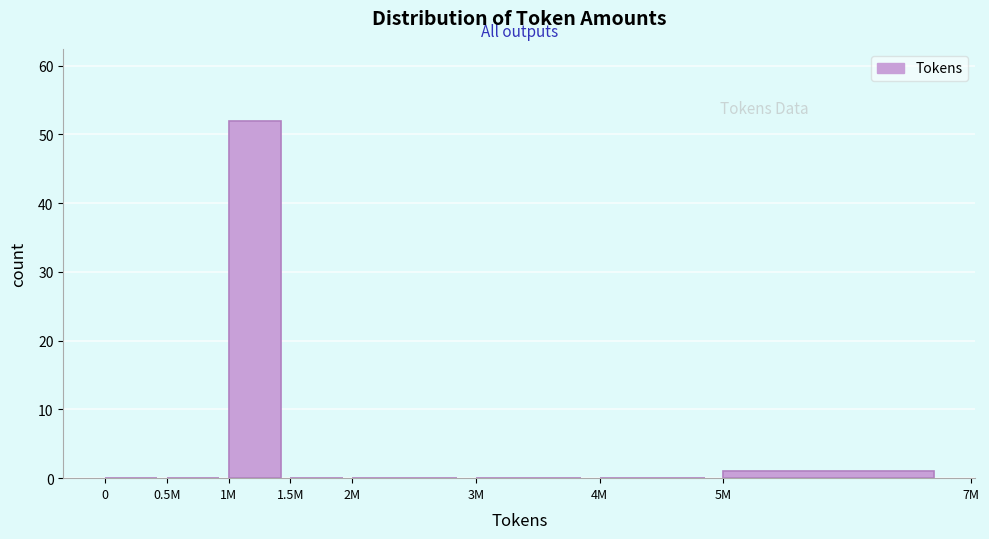

Reading right to left, what are all the values shown in this chart?

5M=1	4M=0	3M=0	2M=0	1.5M=0	1M=52	0.5M=0	0=0